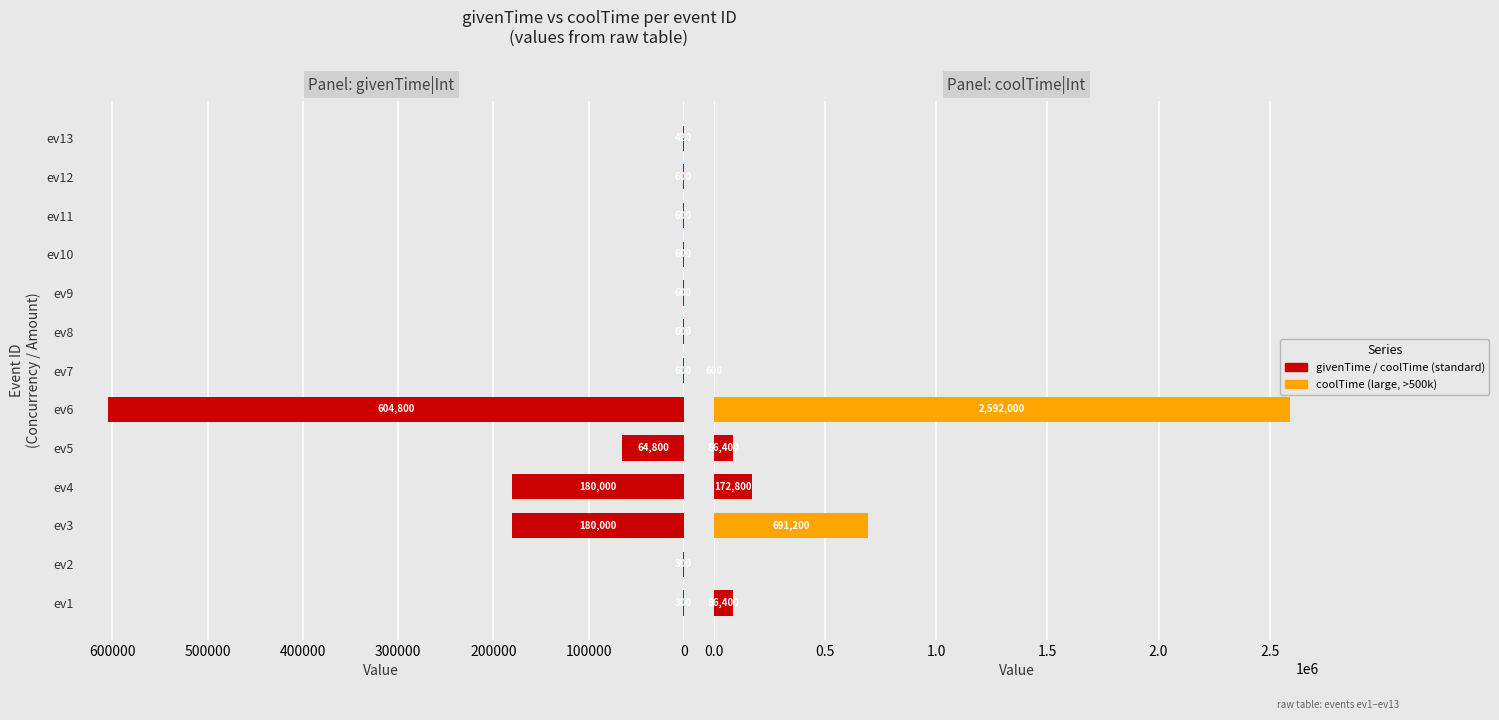

Rank the series at ev12 from highest to lowest value.

givenTime, coolTime